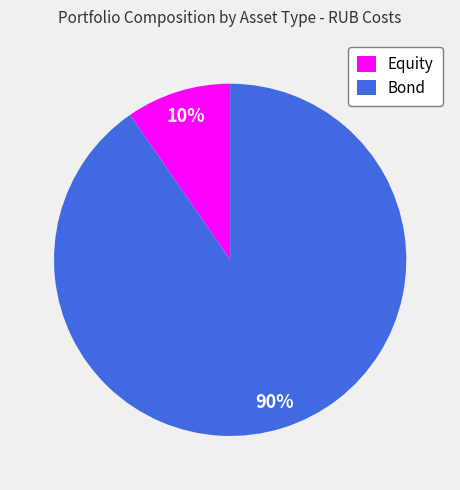

Combined, do Equity and Bond account for over 50%?

Yes